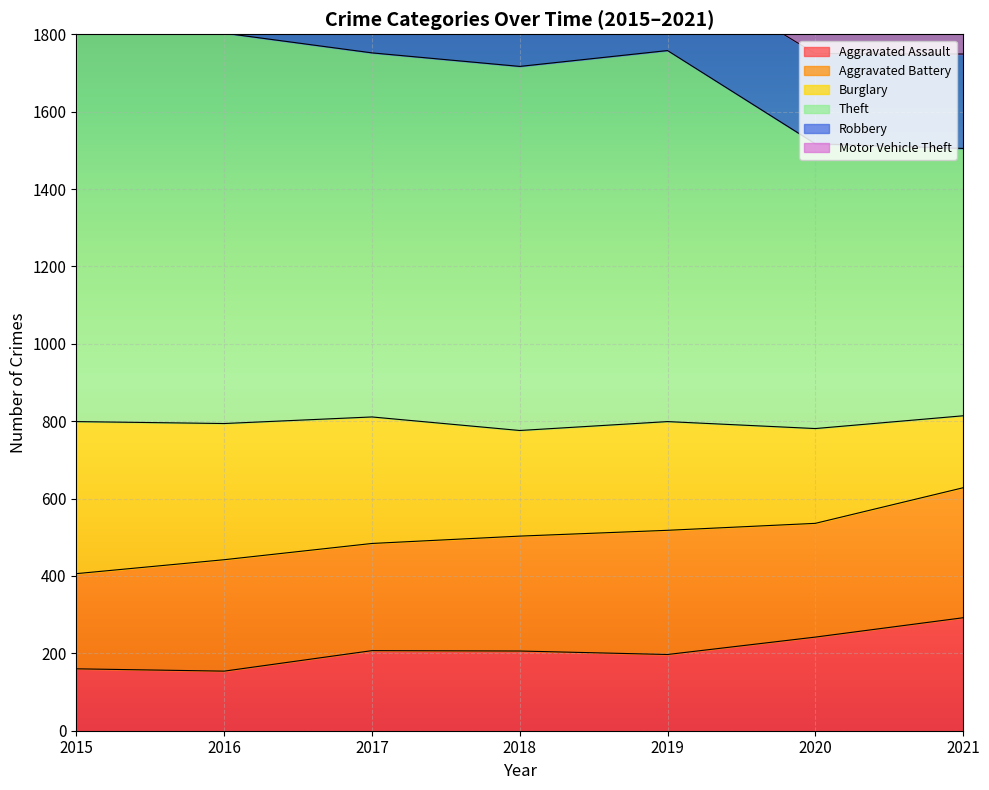

Which category has the lowest value in the Theft series?

2021